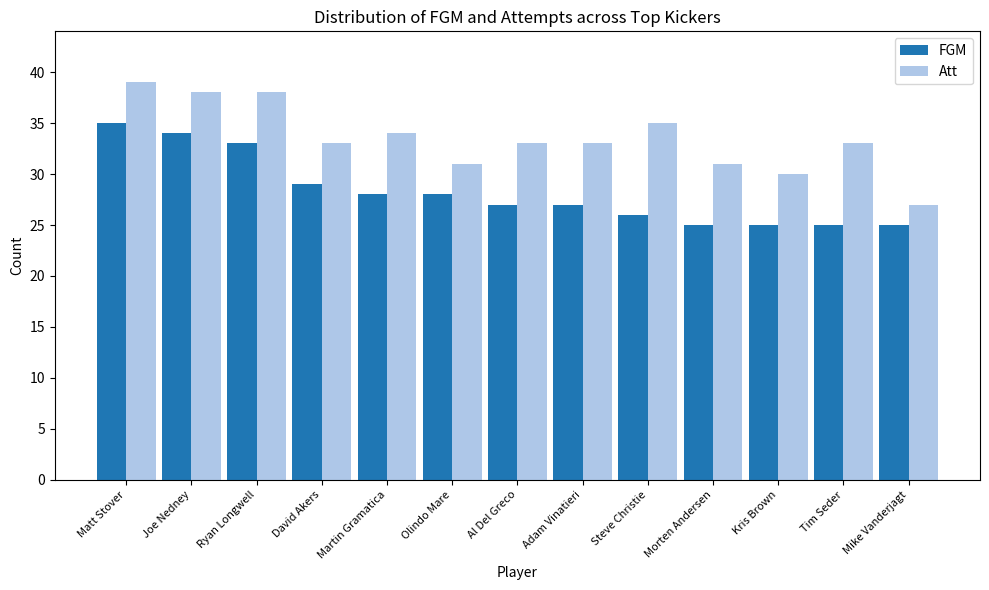

What is the minimum value shown in the chart?

25